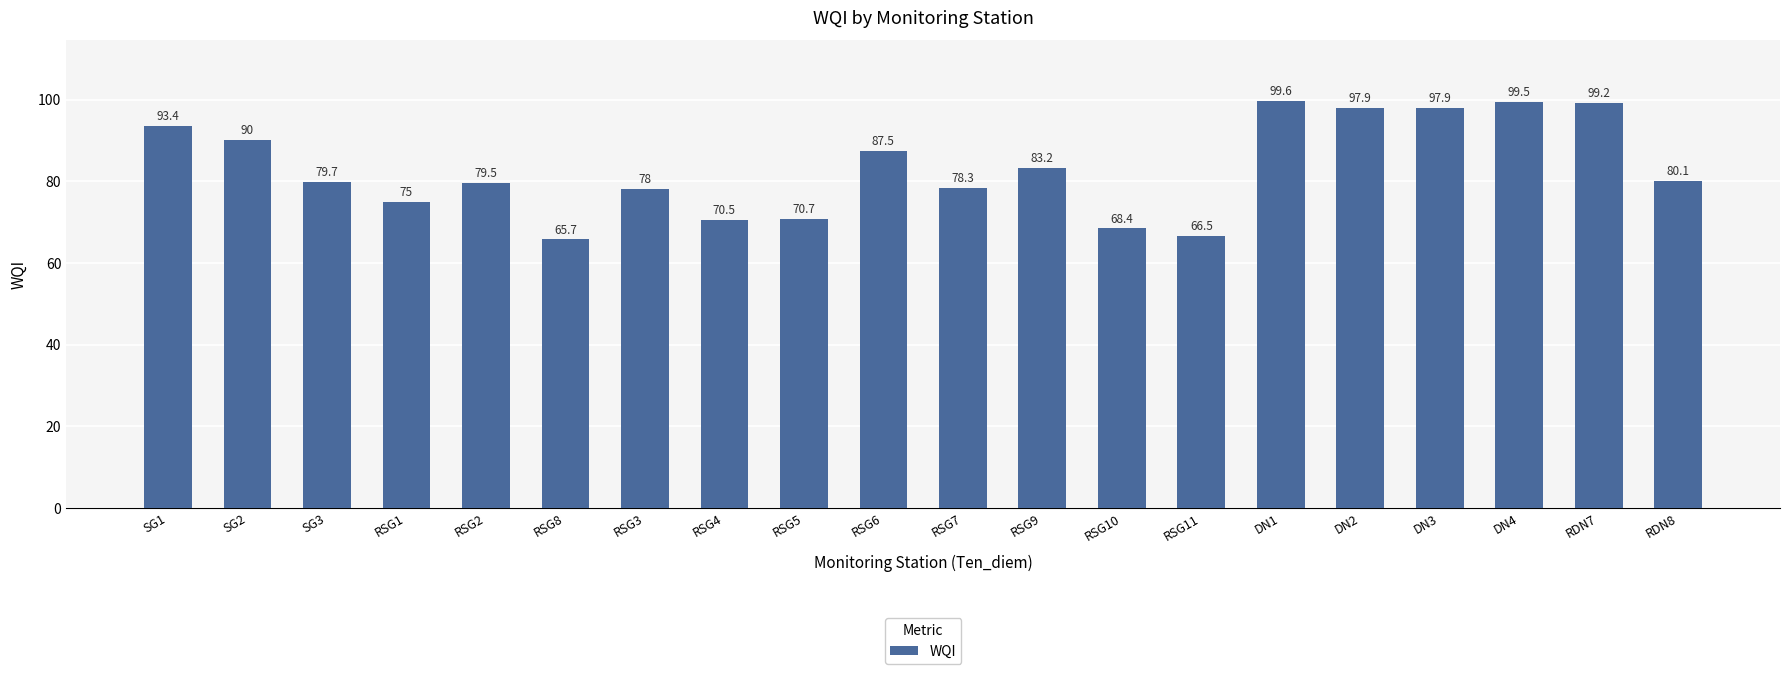

What is the change in value from RSG1 to RSG8?

-9.3